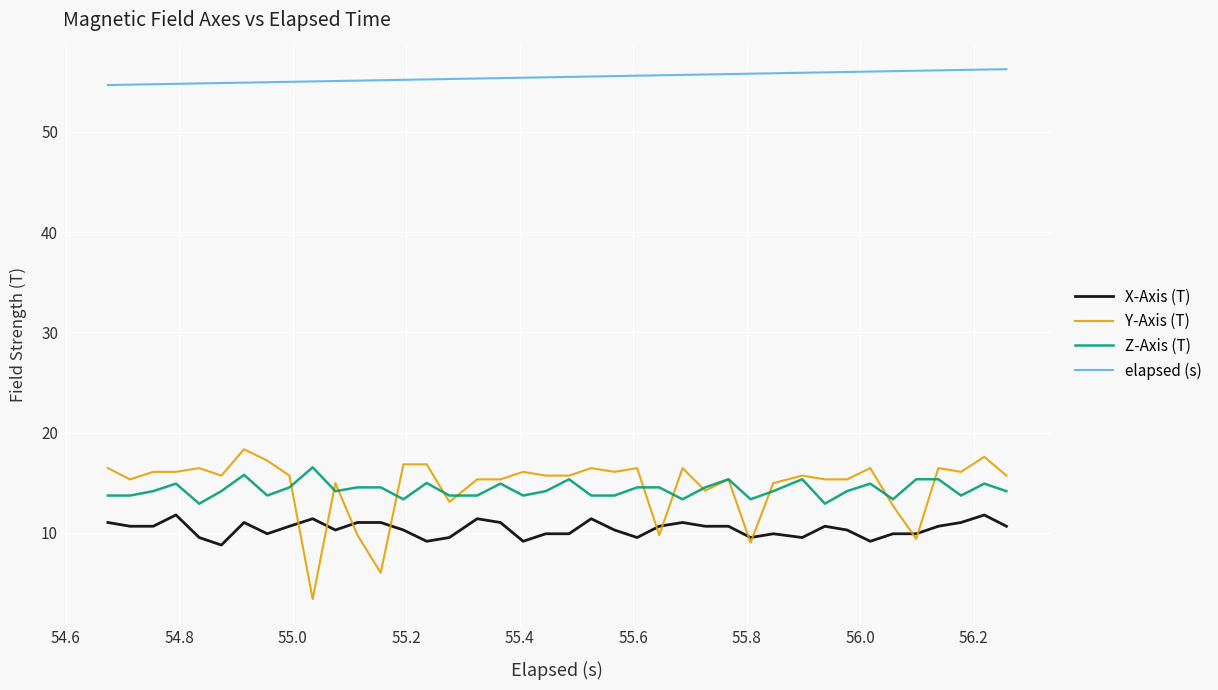

Which series has the largest range (max minus min)?

Y-Axis (T)